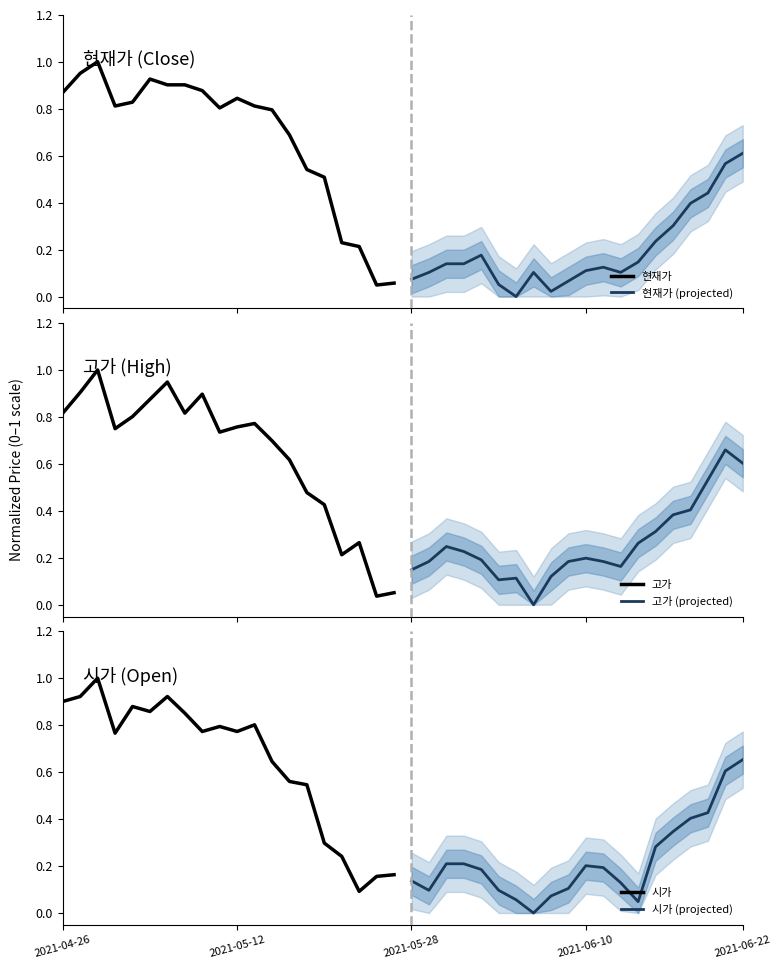

Which series has the largest total across all categories?

현재가